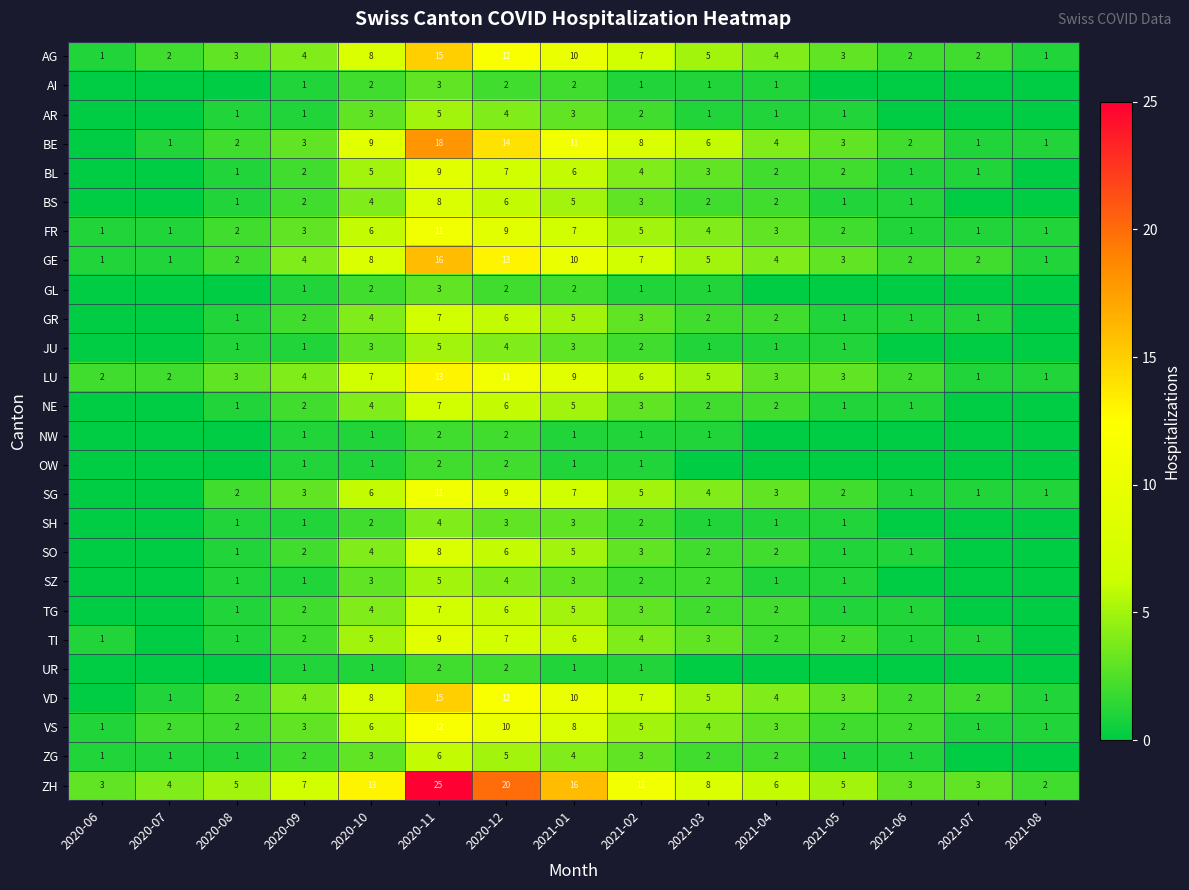

Count the number of categories in the chart.

15